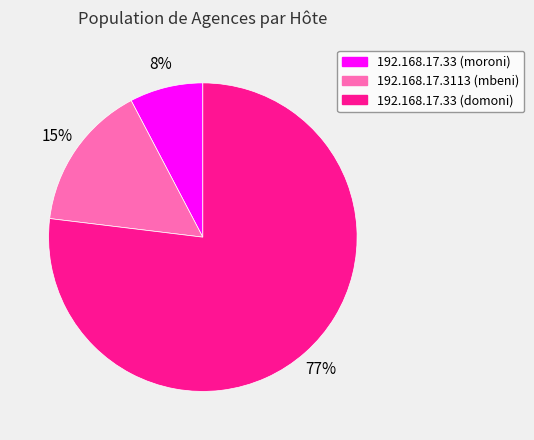

To the nearest percent, what is the difference between the 192.168.17.3113 (mbeni) and 192.168.17.33 (domoni) slice percentages?

62%